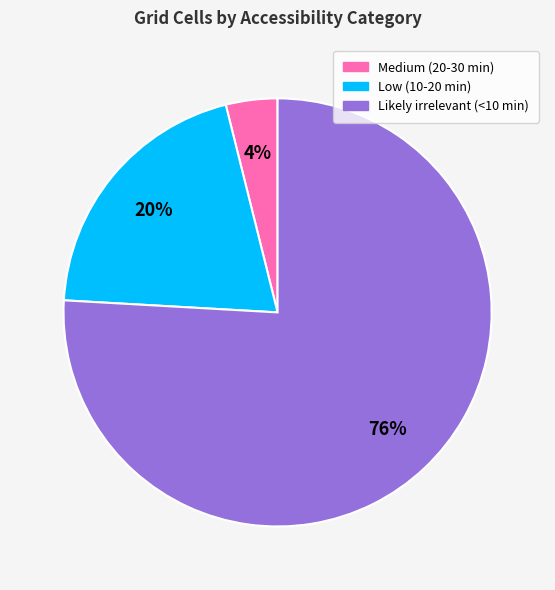

Which category has the smallest portion of the pie?

Medium (20-30 min)